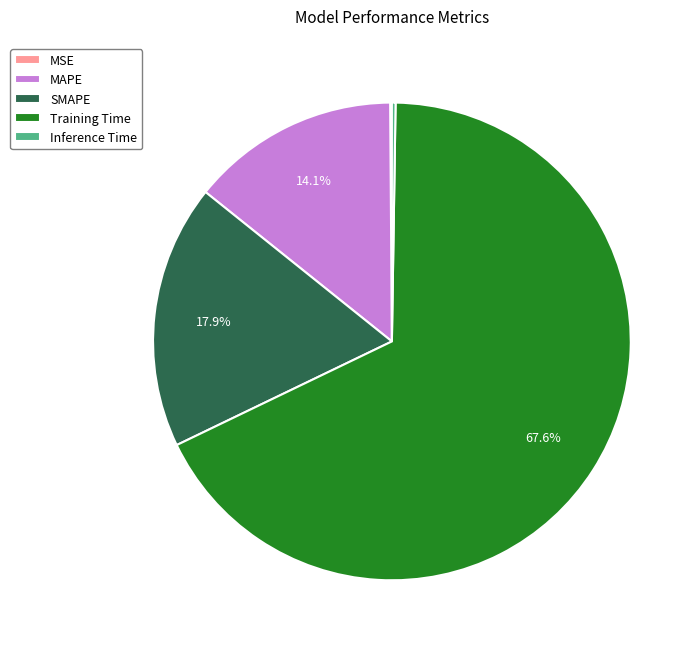

Combined, what portion of the pie is MAPE and SMAPE?

32.0%